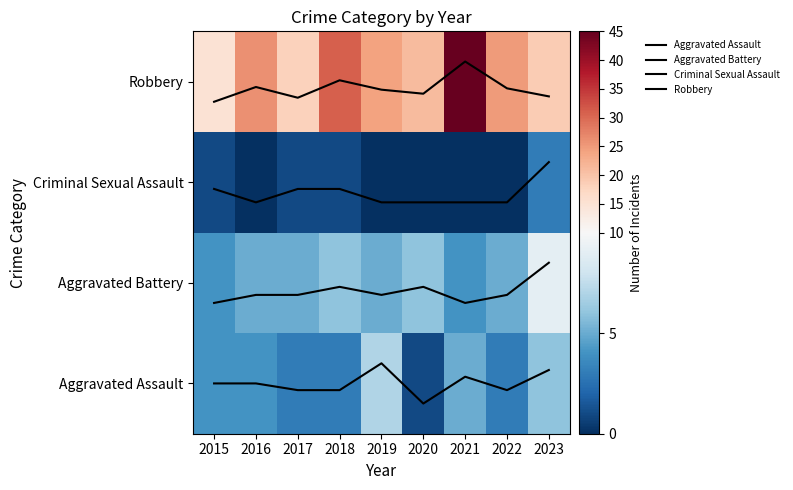

Is it true that Robbery equals 1.2 at 2016?

False